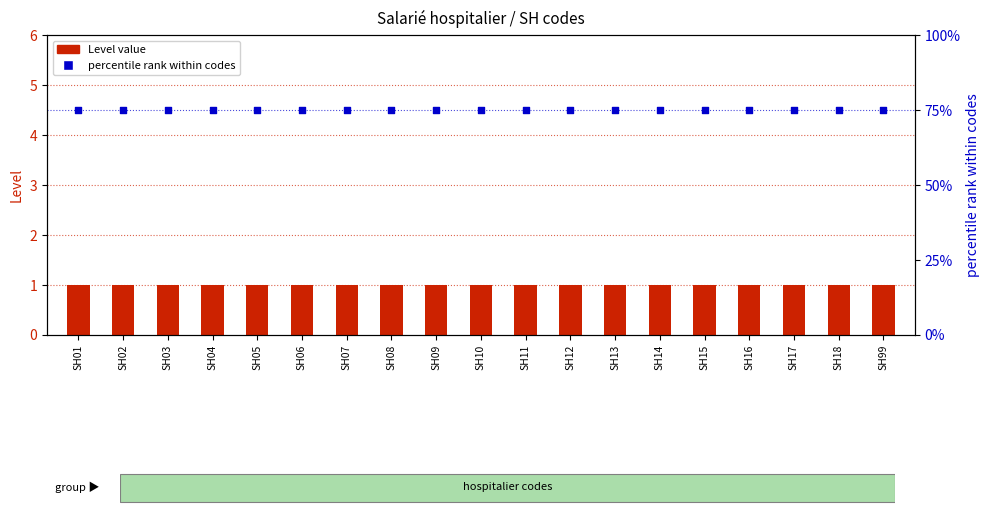

At which category is the sum across all series the highest?

SH01